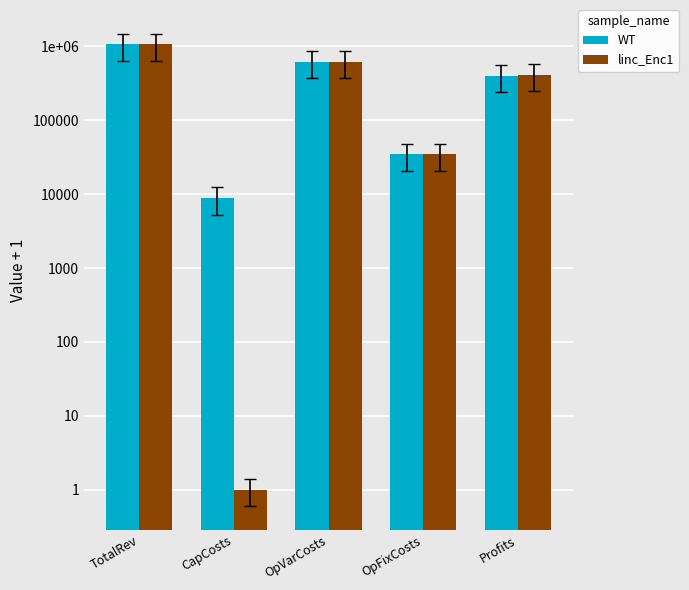

Which category has the lowest value across all series?

CapCosts